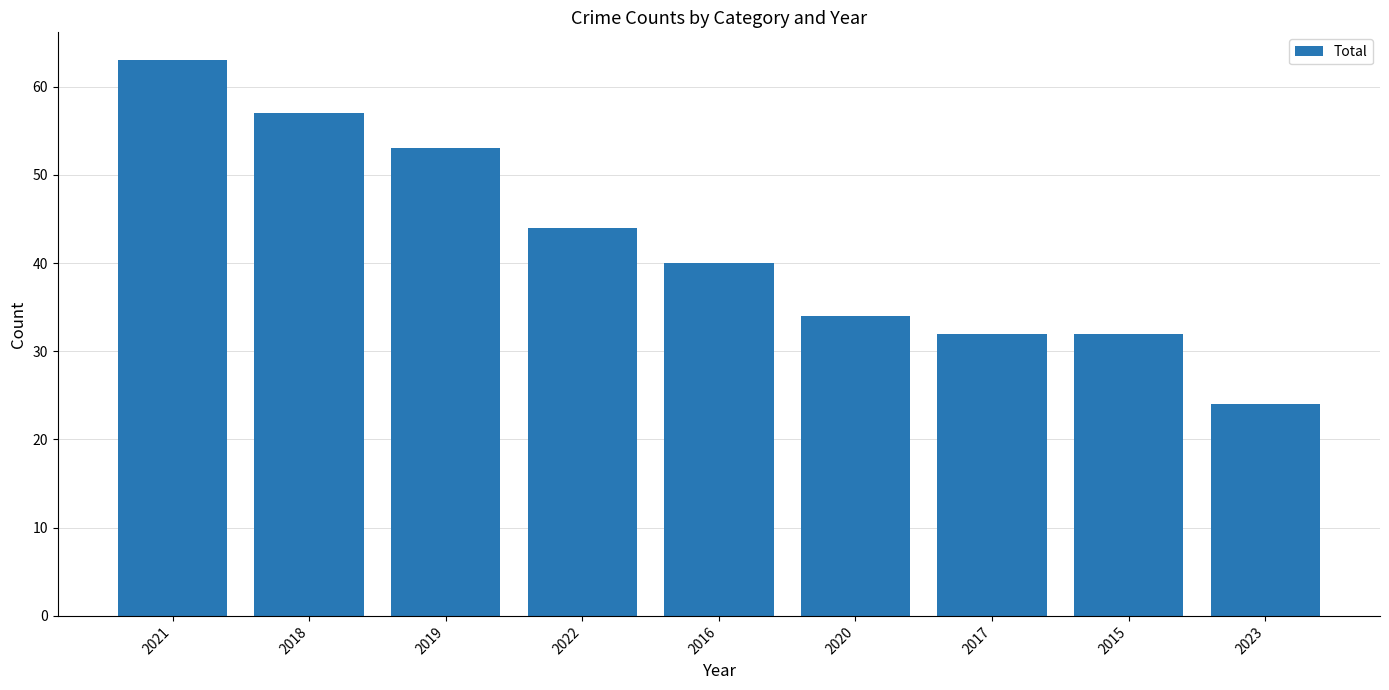

Does the chart contain stacked bars?

No